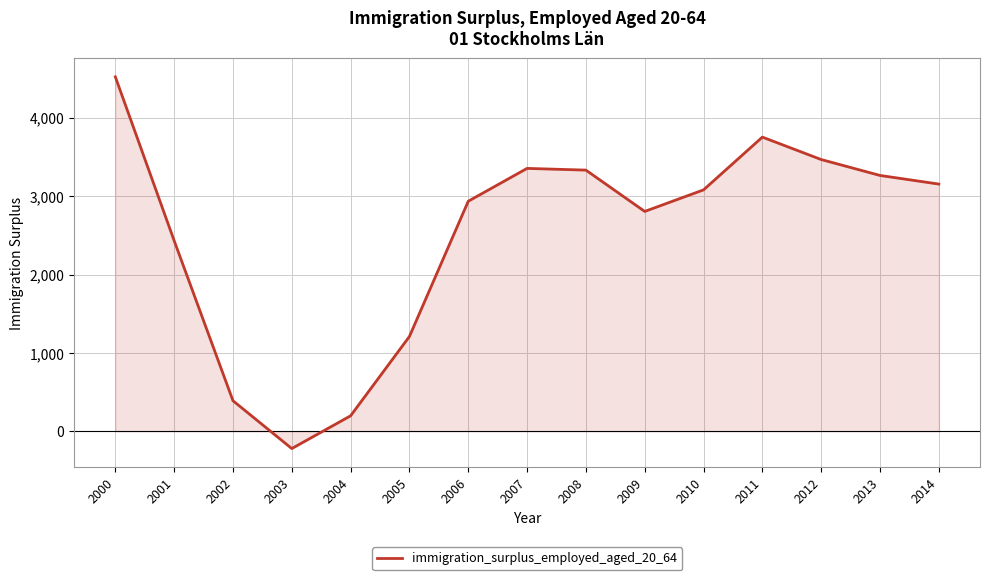

How many values are below zero?

1